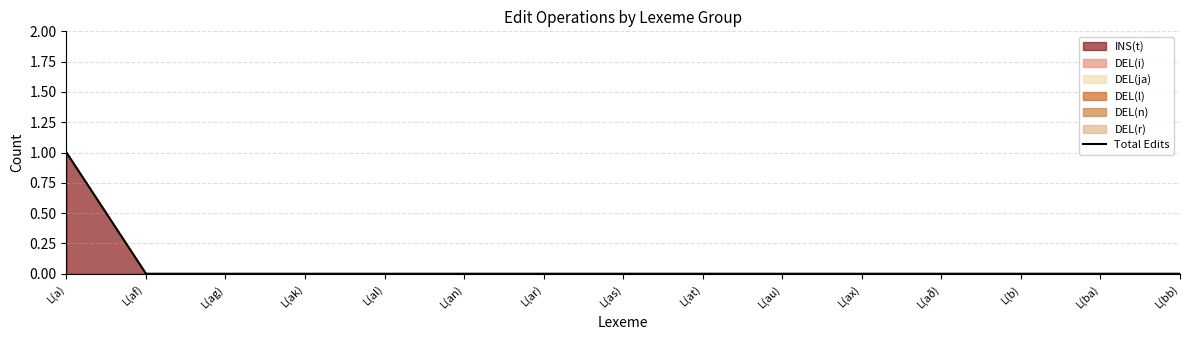

Between L(bb) and L(au), which is larger?

L(bb)